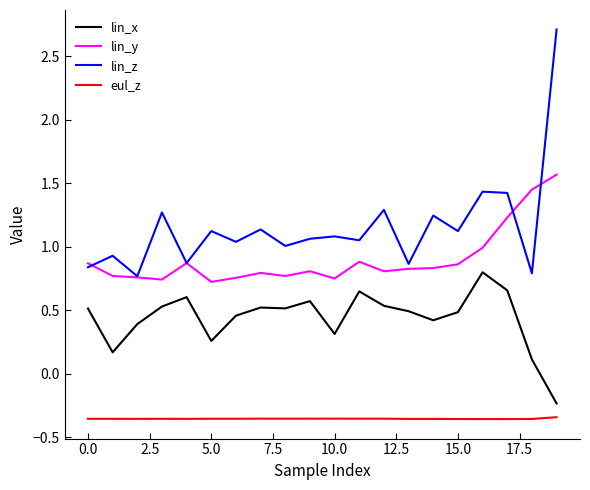

What is the maximum value for lin_z?

2.7